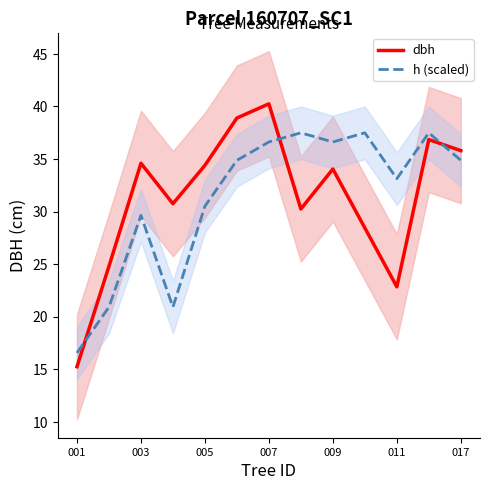

How many data points in dbh are less than 34?

6